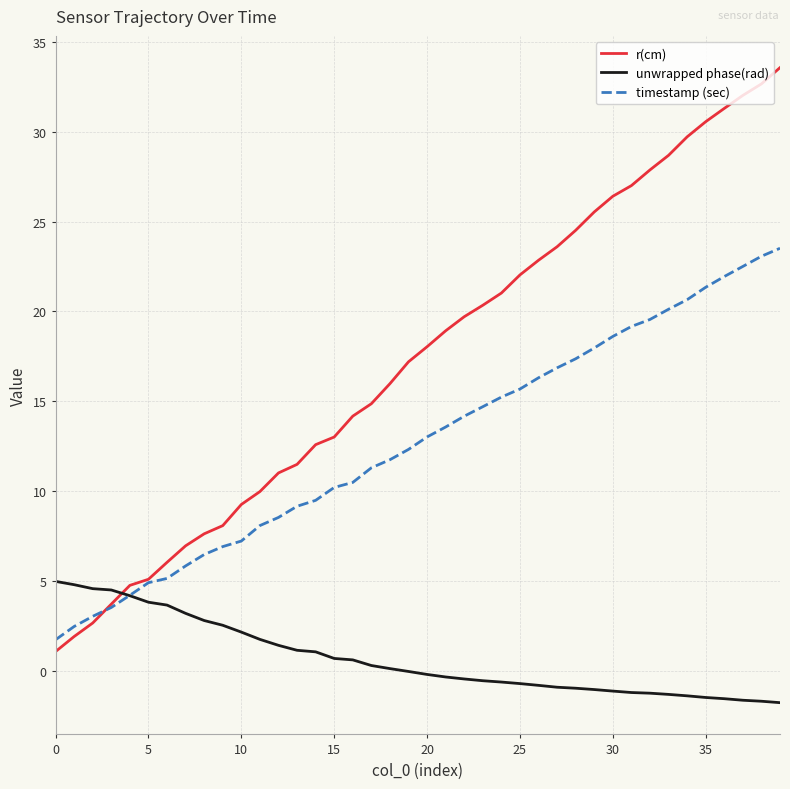

Does the chart display data point markers on the line(s)?

No